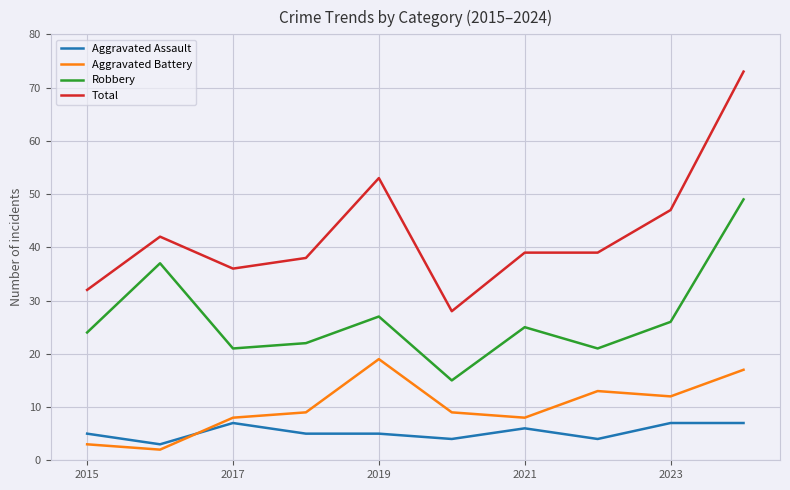

Does the chart have visible grid lines?

Yes